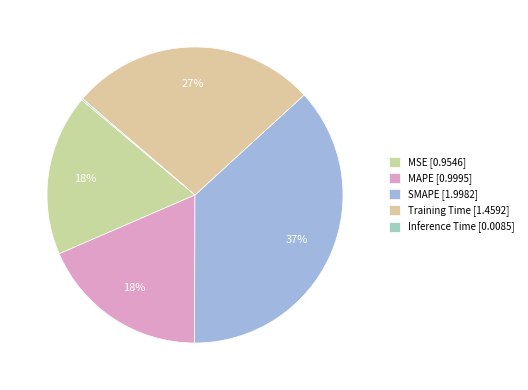

What is the total percentage of MAPE and Training Time?

45.4%